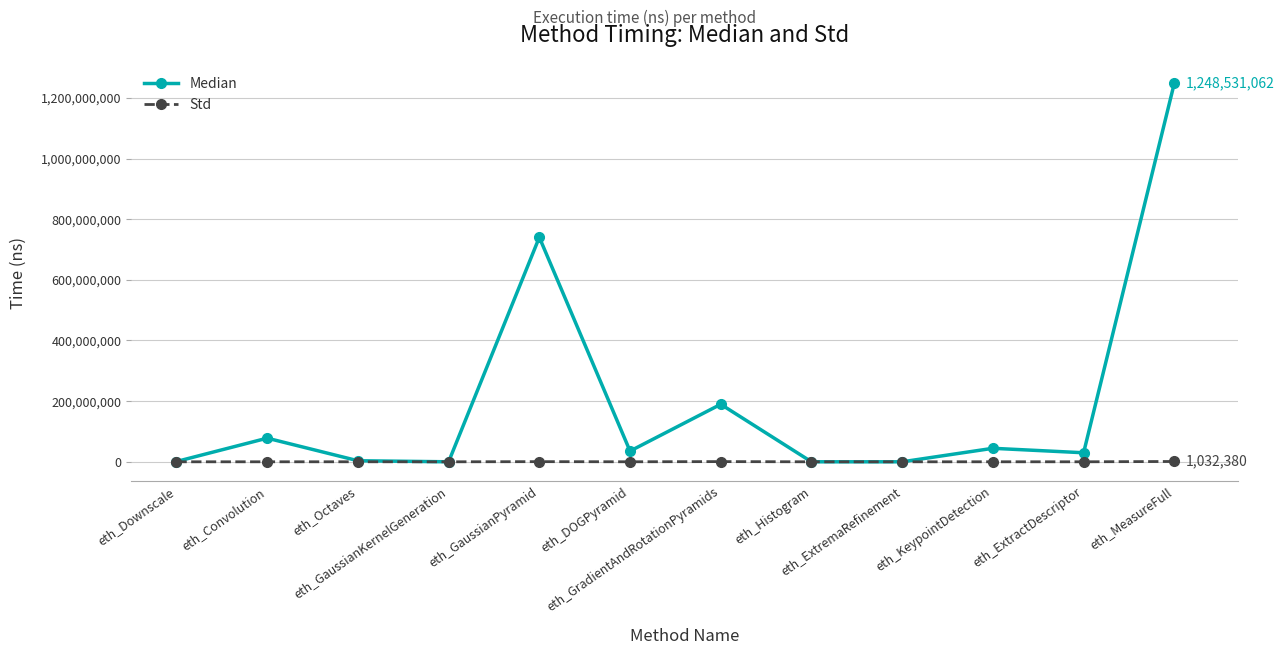

What is the label of the 5th point from the right?

eth_Histogram